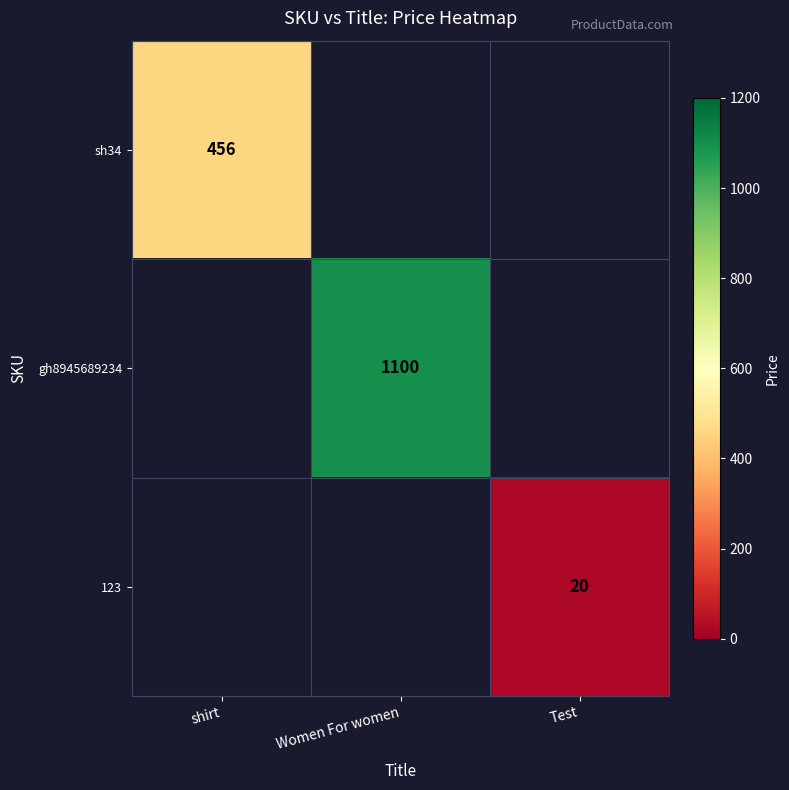

The gh8945689234 series shows 1100 at Women For women. True or false?

True